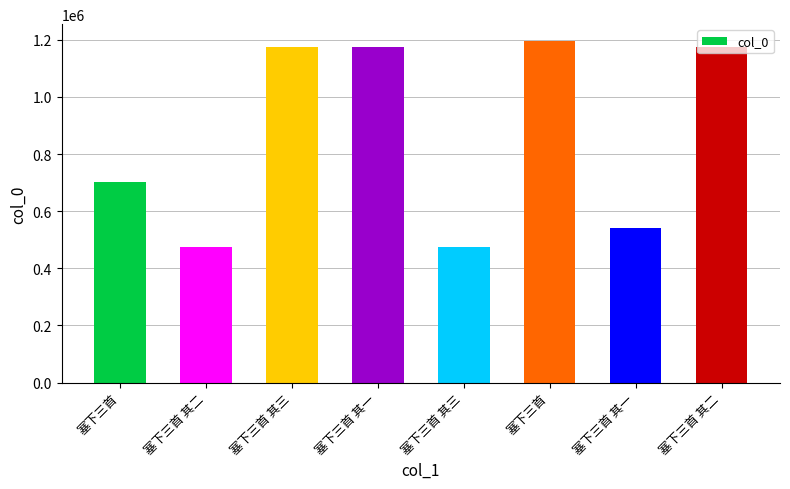

Between 塞下三首 其二 and 塞下三首, which is larger?

塞下三首